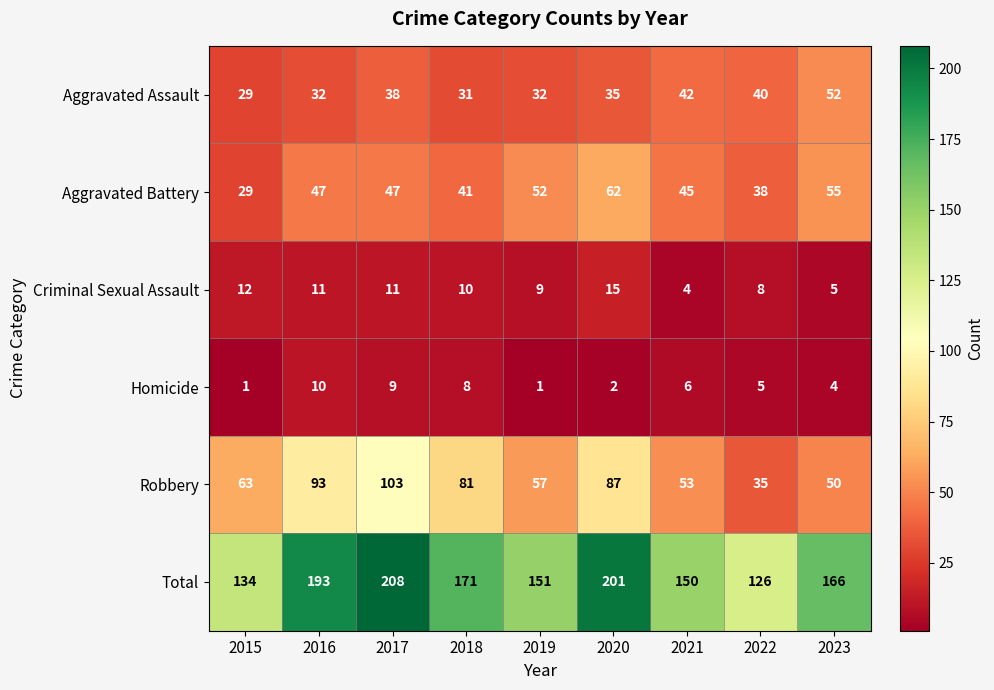

Read the Total value at 2015, to the nearest 10.

130